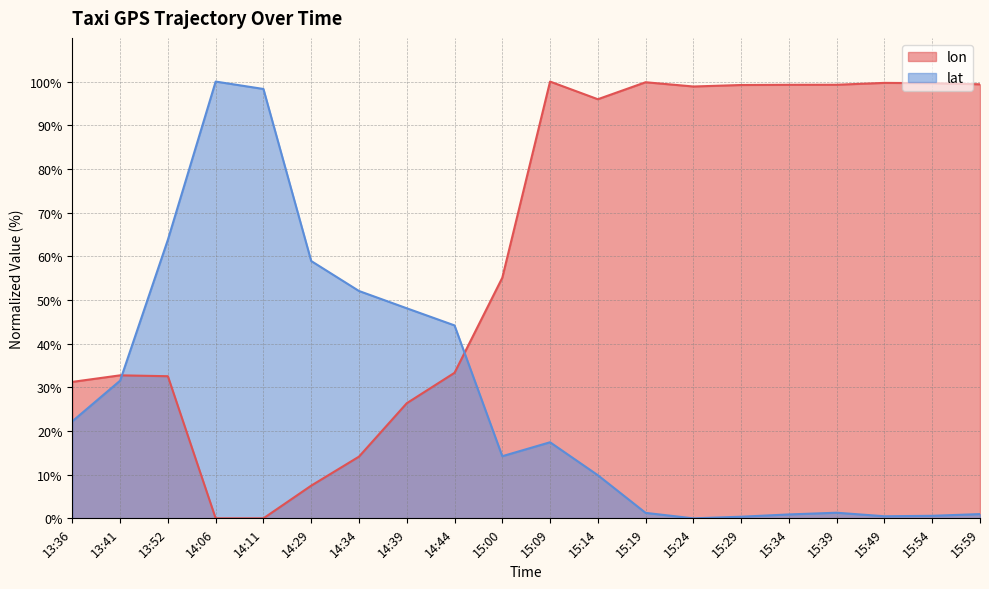

Which series ends up on top after the final intersection of lon and lat?

lon